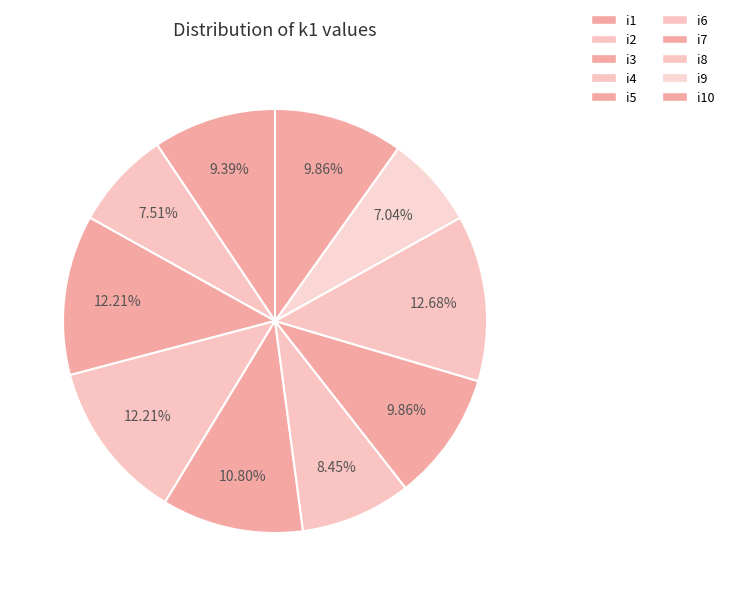

What is the smallest slice in the pie chart?

i9